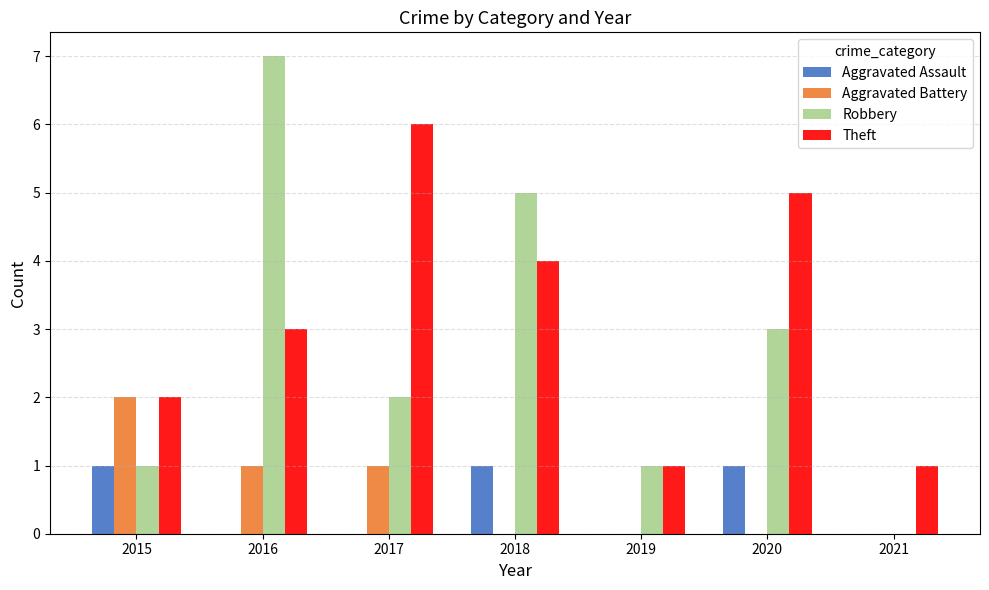

What is the total value across all series at 2017?

9